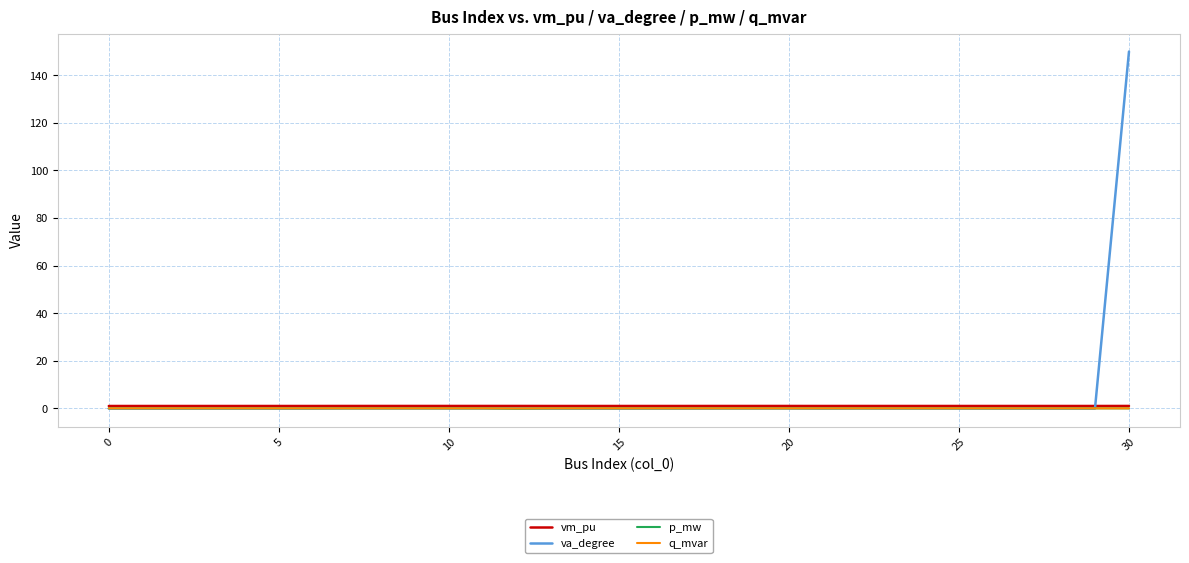

Which series has the widest spread of values?

va_degree